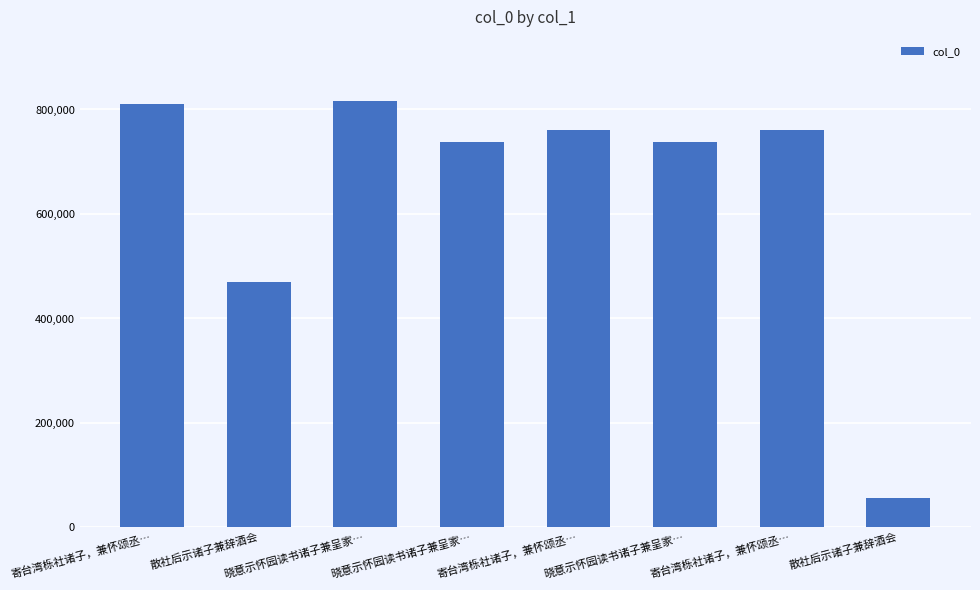

List the labels in order of value, largest first.

晓意示怀园读书诸子兼呈家…, 寄台湾栎社诸子，兼怀颂丞…, 寄台湾栎社诸子，兼怀颂丞…, 寄台湾栎社诸子，兼怀颂丞…, 晓意示怀园读书诸子兼呈家…, 晓意示怀园读书诸子兼呈家…, 散社后示诸子兼辞酒会, 散社后示诸子兼辞酒会